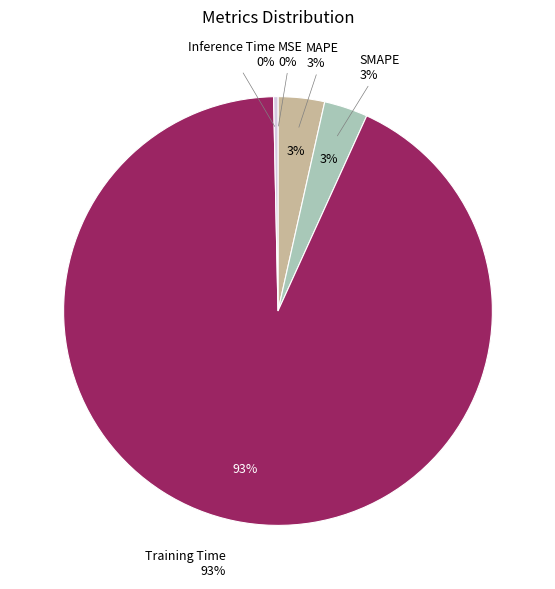

Combined, what portion of the pie is SMAPE and MAPE?

6.8%